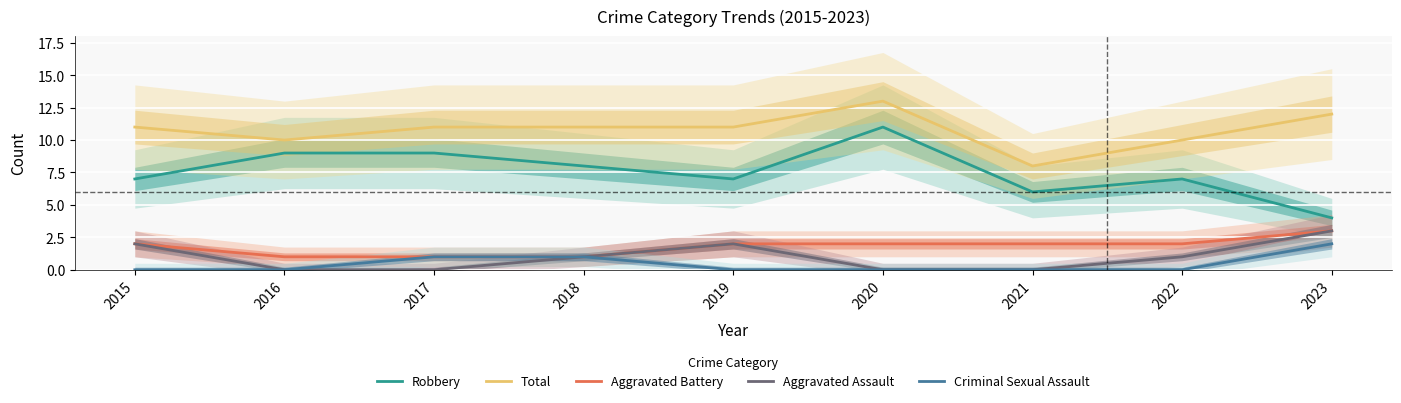

What is the total value across all series at 2020?

26